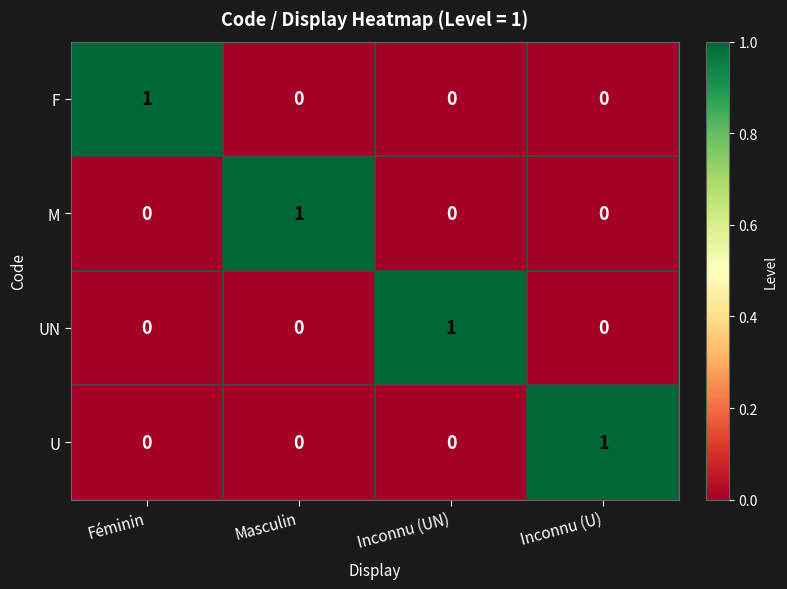

Which category has the highest value in the U series?

Inconnu (U)